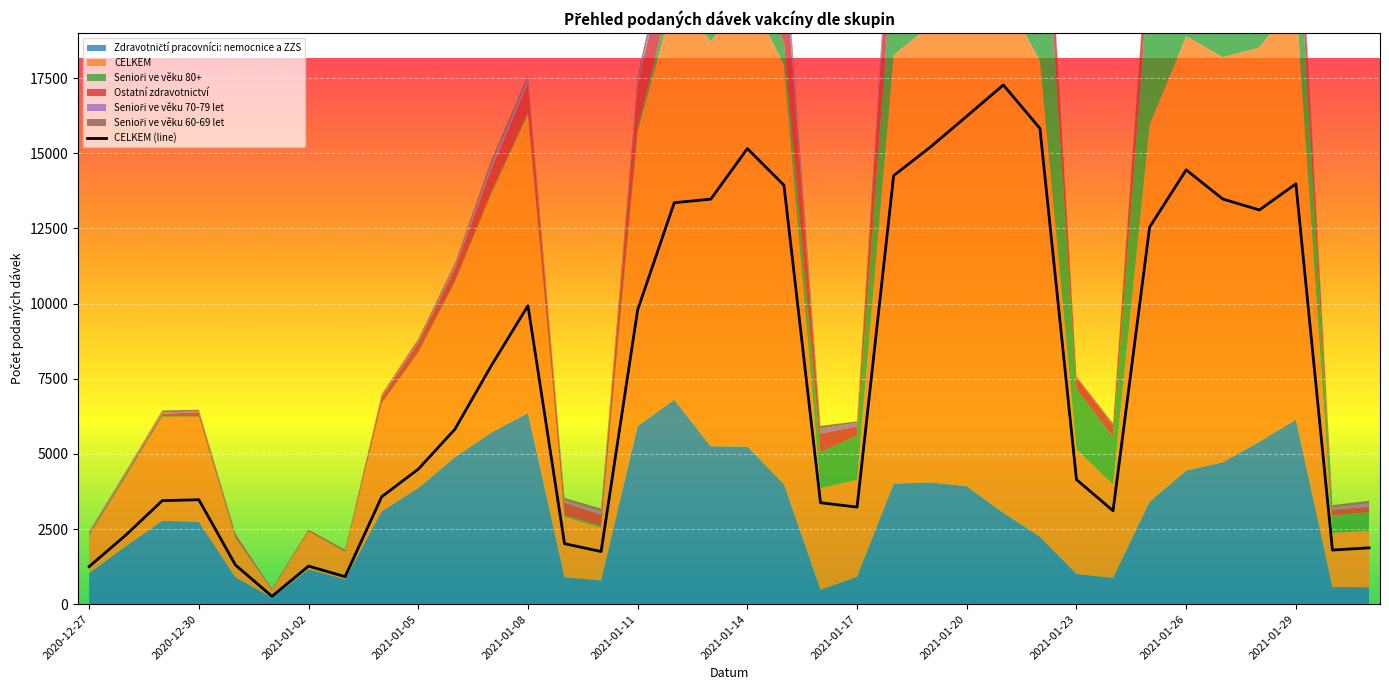

At which label is CELKEM closest to 8768?

2021-01-07